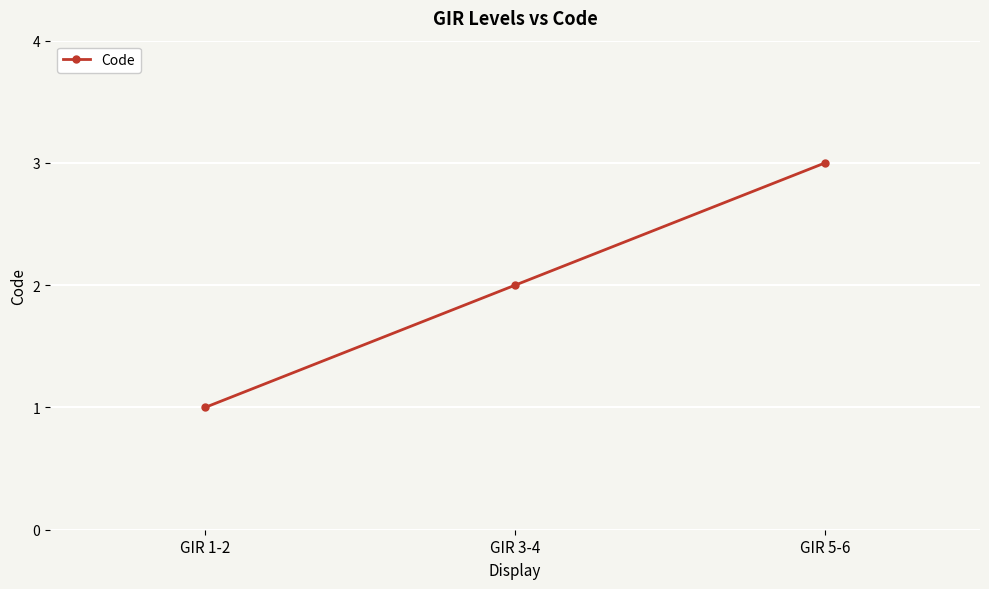

What is the minimum value shown in the chart?

1